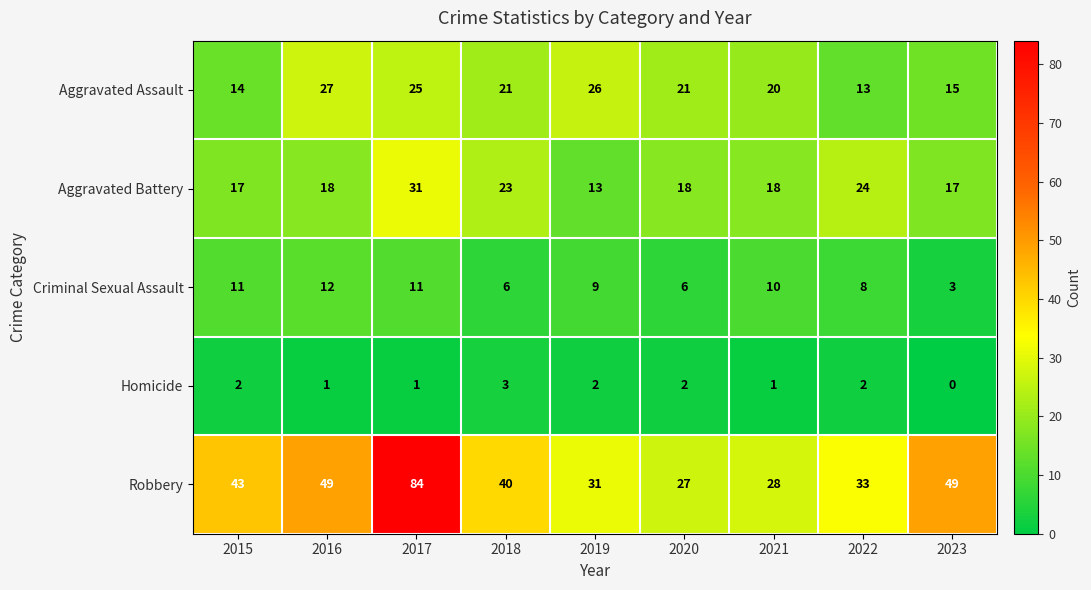

What is the difference between the highest and lowest values at 2016?

48